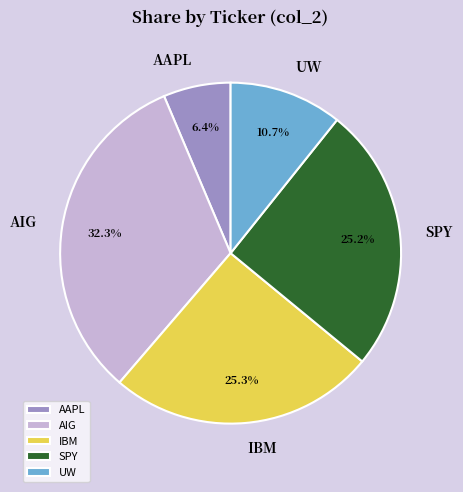

Count the number of slices in the pie.

5